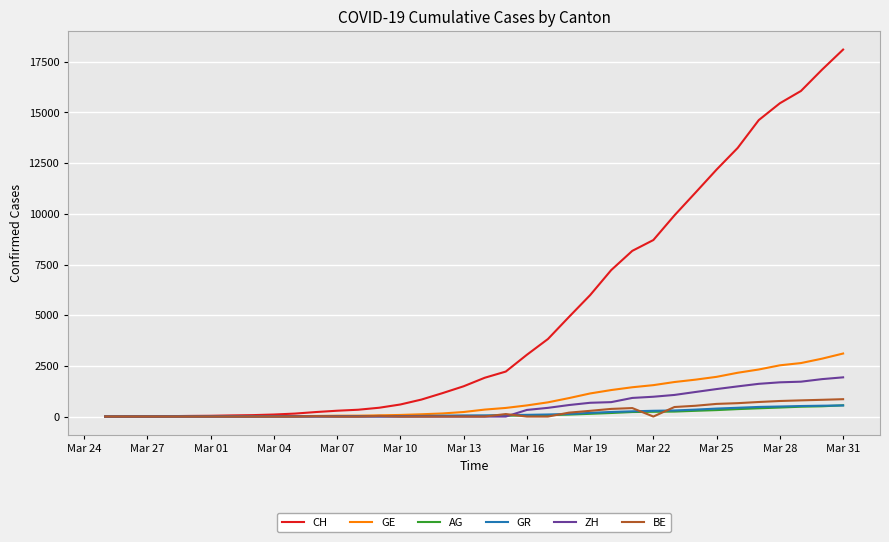

Which series has the largest total across all categories?

CH